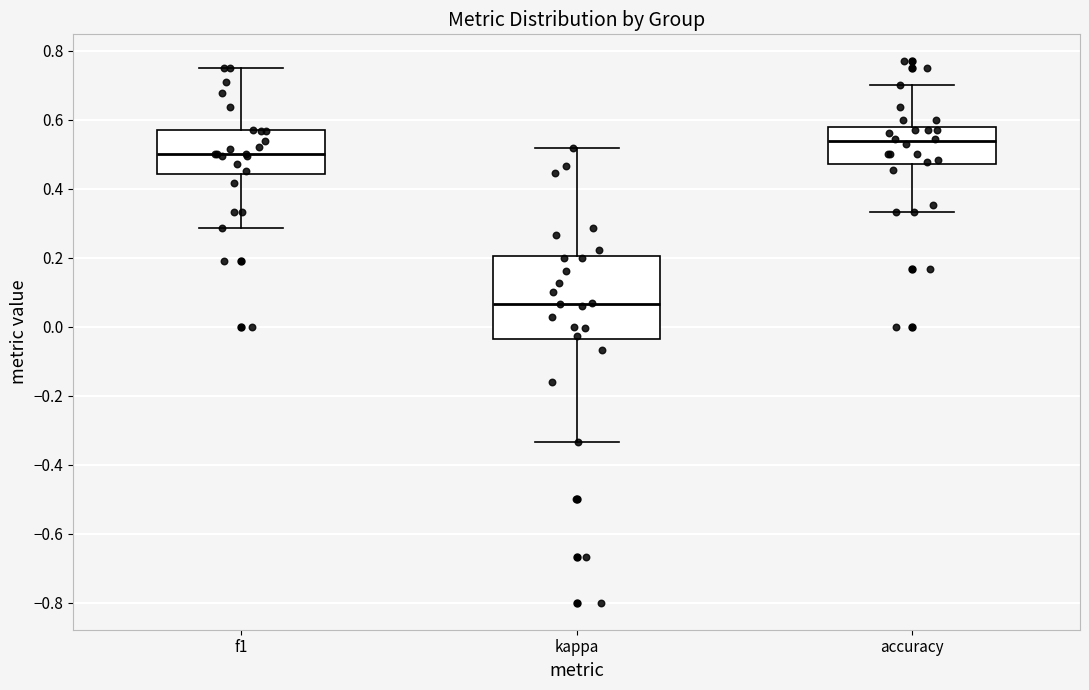

Which box's median line is the lowest?

kappa